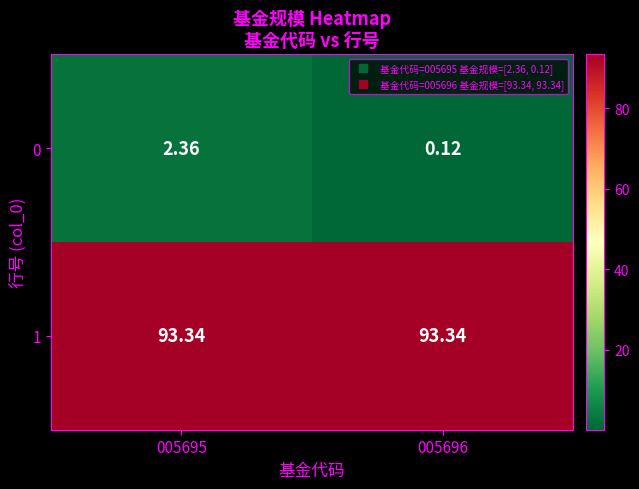

Between 005695 and 005696, which is larger?

005695